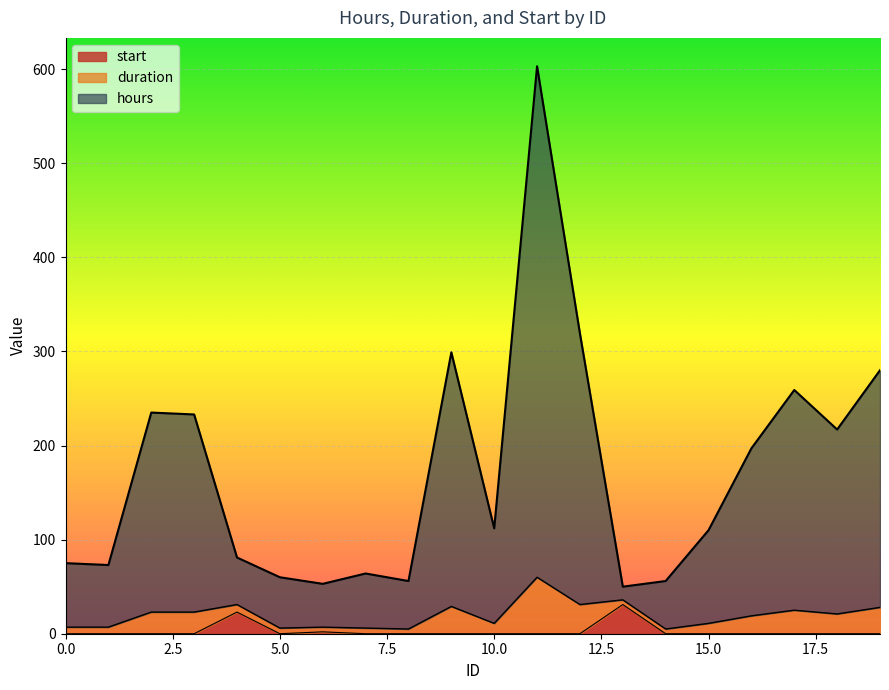

How many lines are shown in the chart?

3